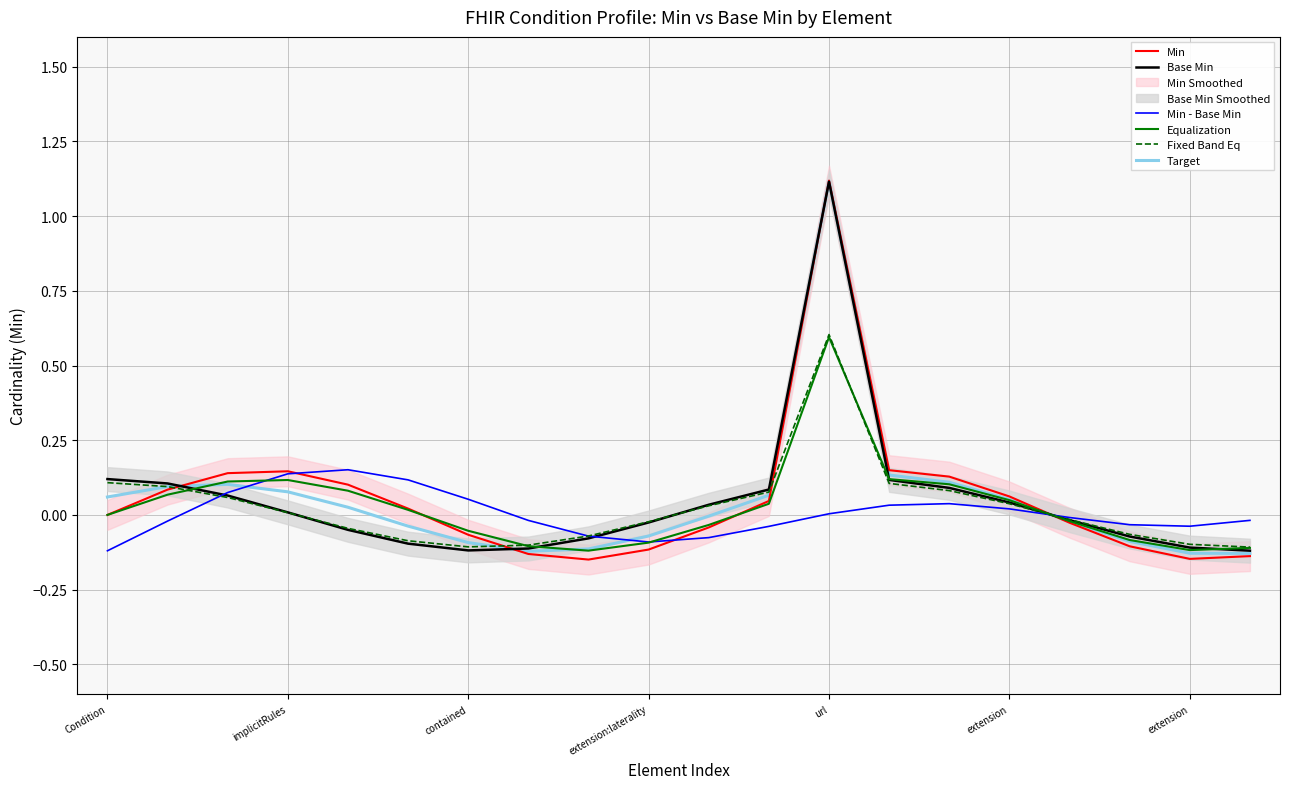

What is the sum of all Target values?

1.0